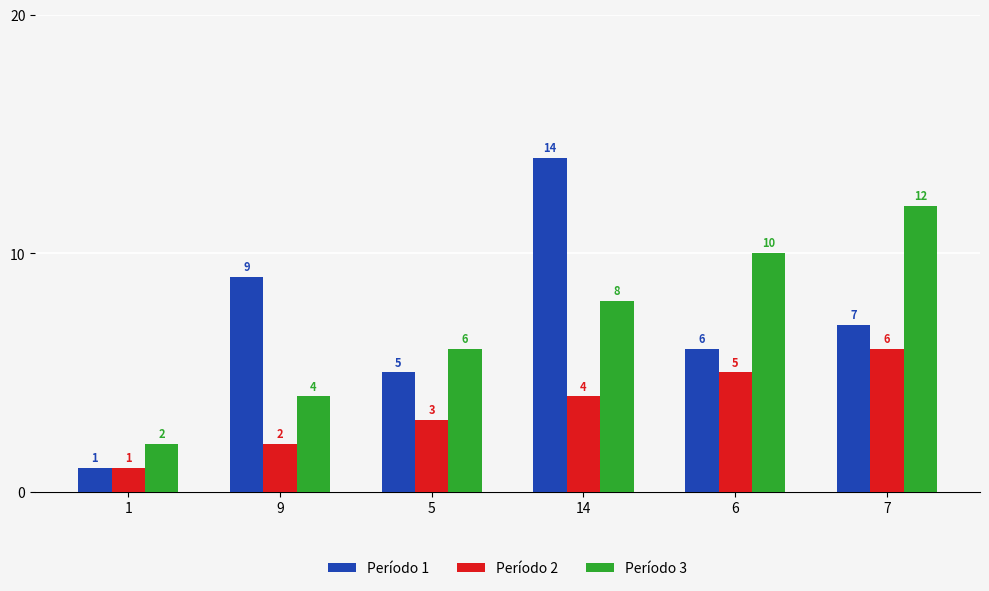

What is the smallest value displayed?

1